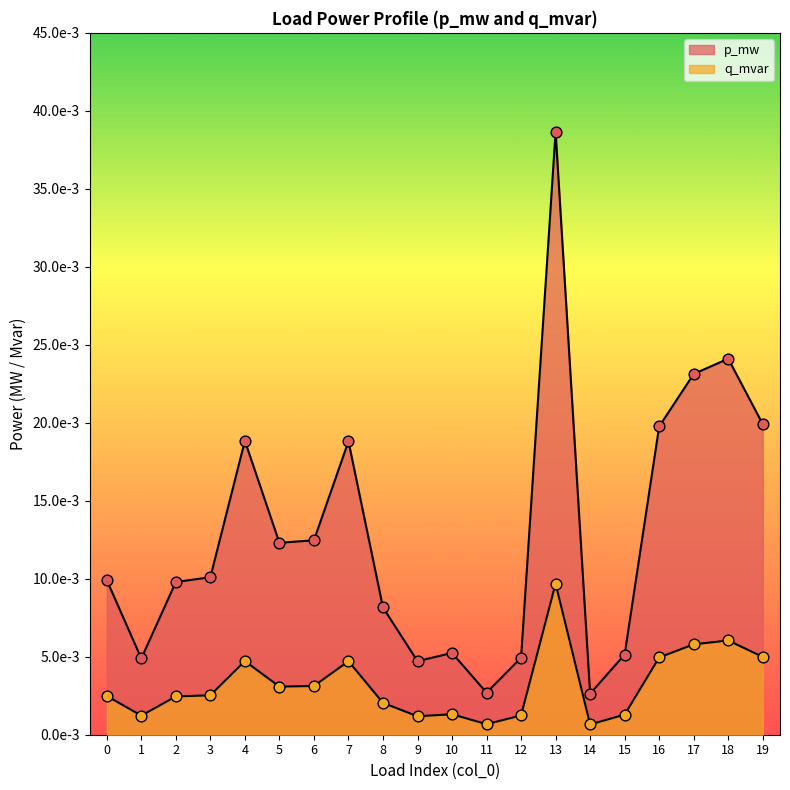

What are all the series names shown in the legend?

p_mw, q_mvar